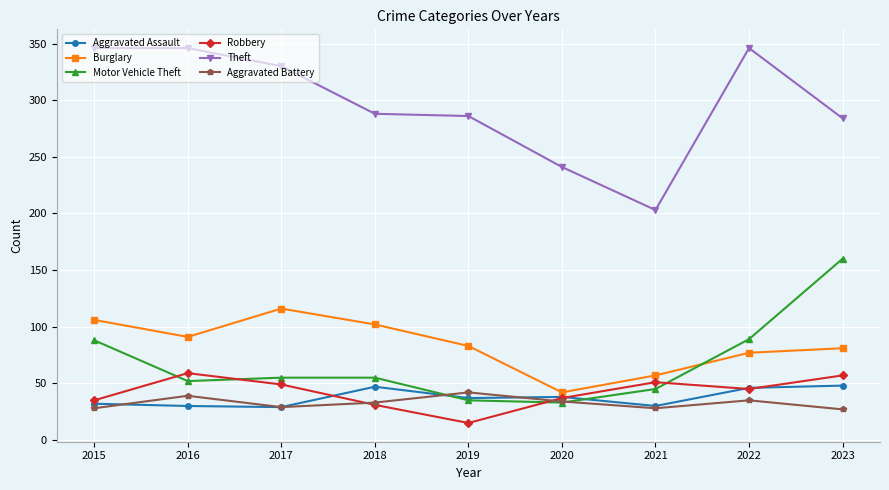

True or false: Aggravated Assault has more than 0 interior local peaks.

True